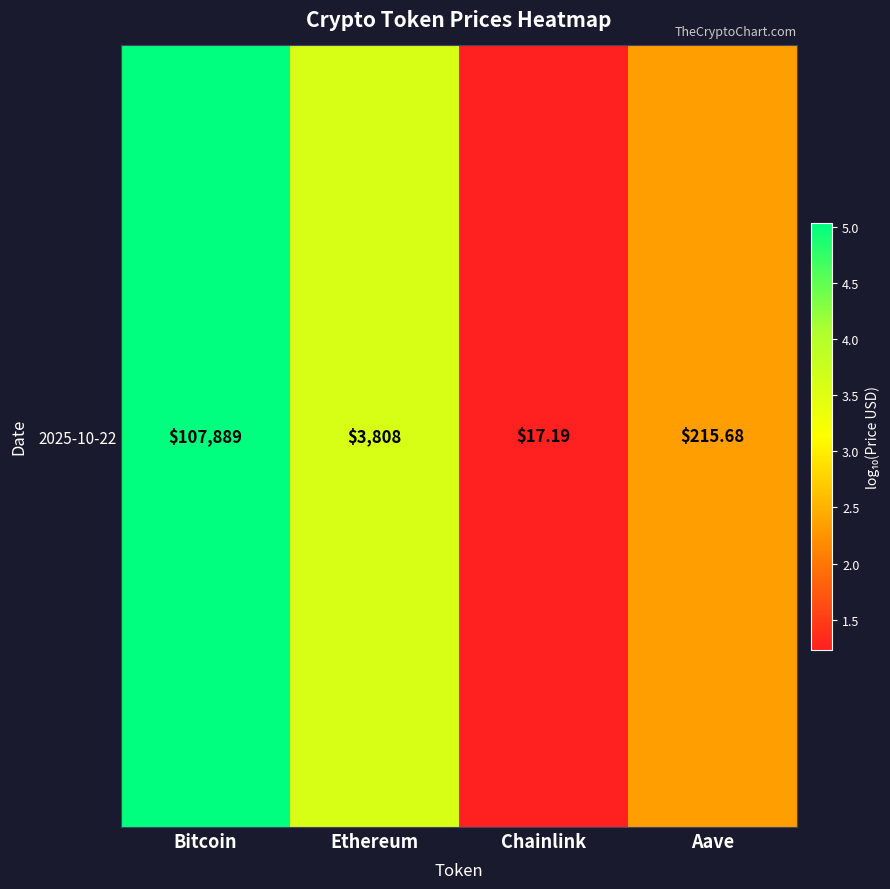

Between Aave and Bitcoin, which is larger?

Bitcoin